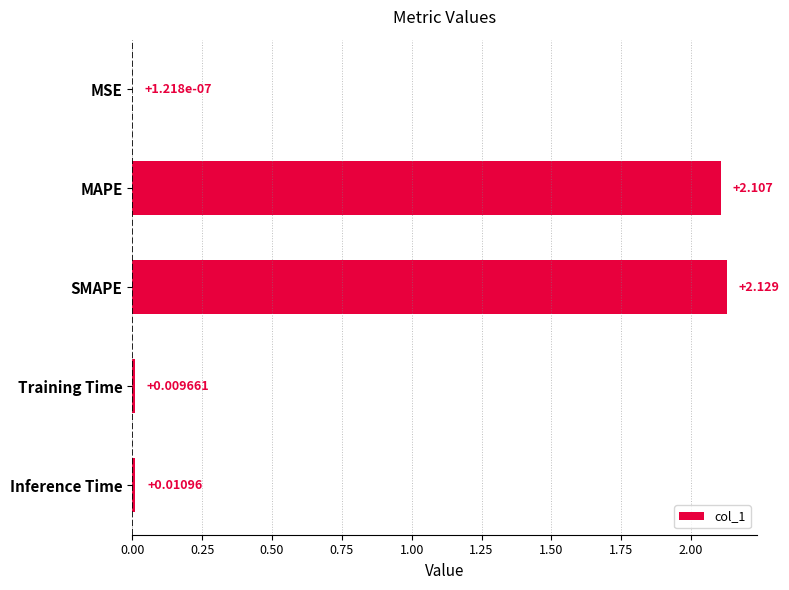

Which has a higher value, MSE or MAPE?

MAPE